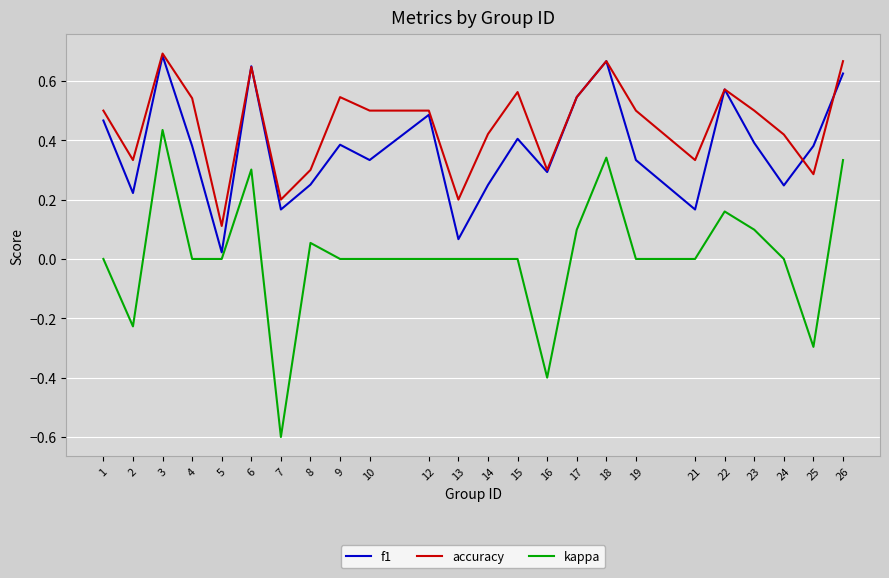

True or false: accuracy and kappa intersect in this chart.

False